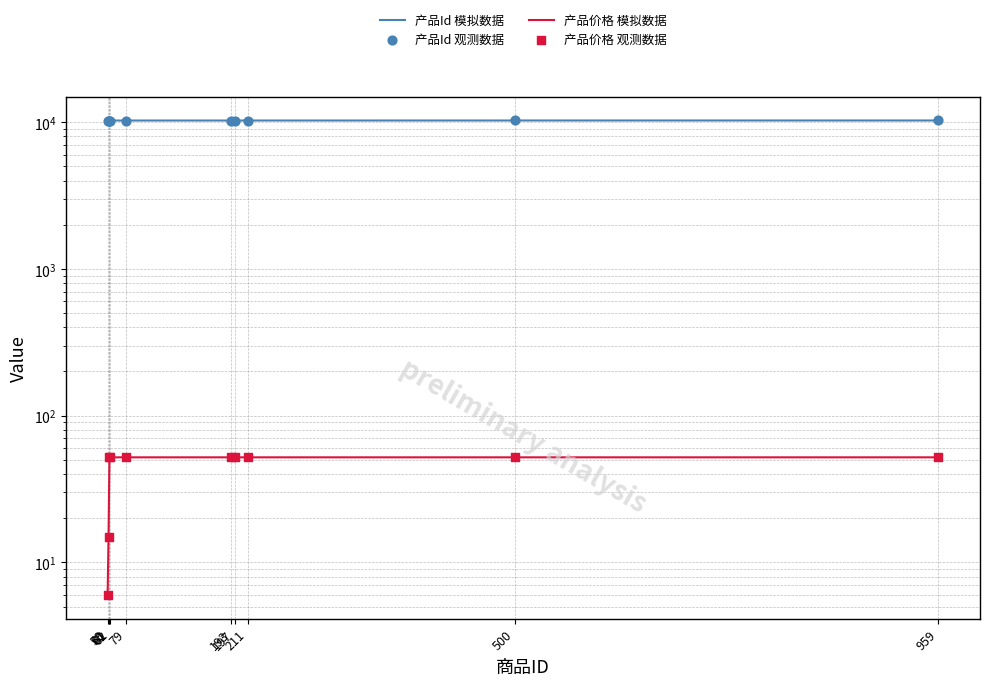

At how many categories does at least one series exceed 1452?

10